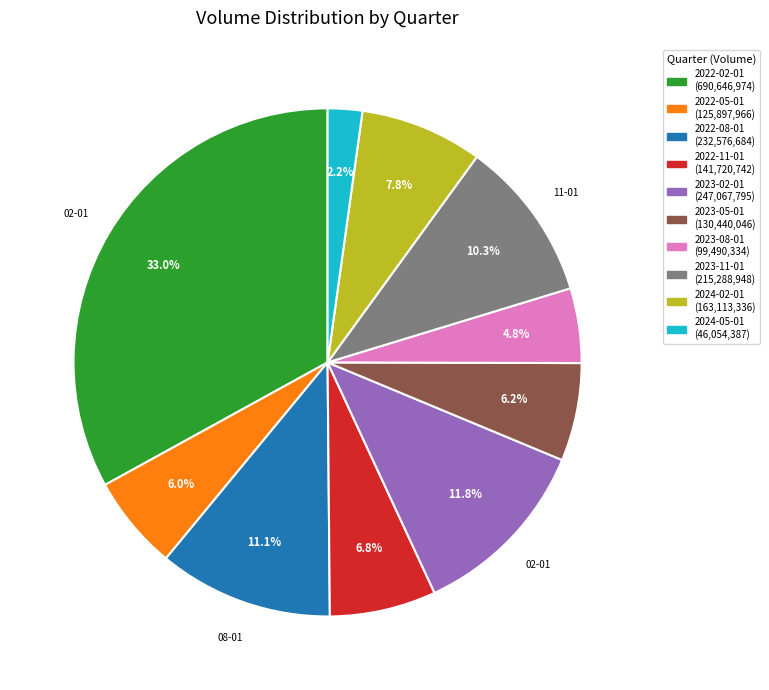

To the nearest percent, what is the difference between the 2024-02-01 and 2023-08-01 slice percentages?

3%